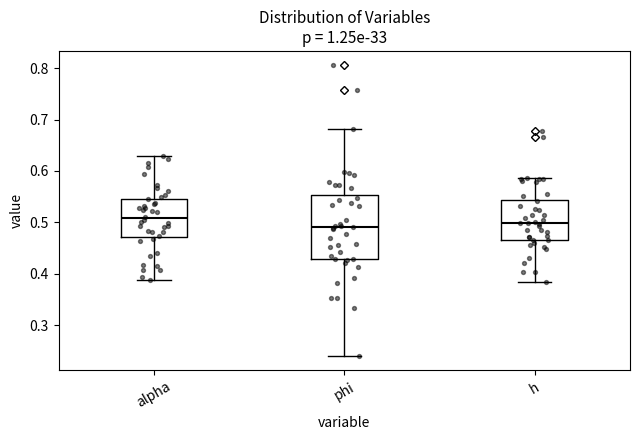

Reading left to right, read every box against the y-axis: the position of its median line, the range the box covers, and the ends of its whiskers. The values are not printed on the chart, so give them approximately, as read against the axis.

alpha: median 0.51, box 0.47 to 0.55, whiskers 0.39 to 0.63
phi: median 0.49, box 0.43 to 0.55, whiskers 0.24 to 0.68
h: median 0.50, box 0.47 to 0.54, whiskers 0.38 to 0.59